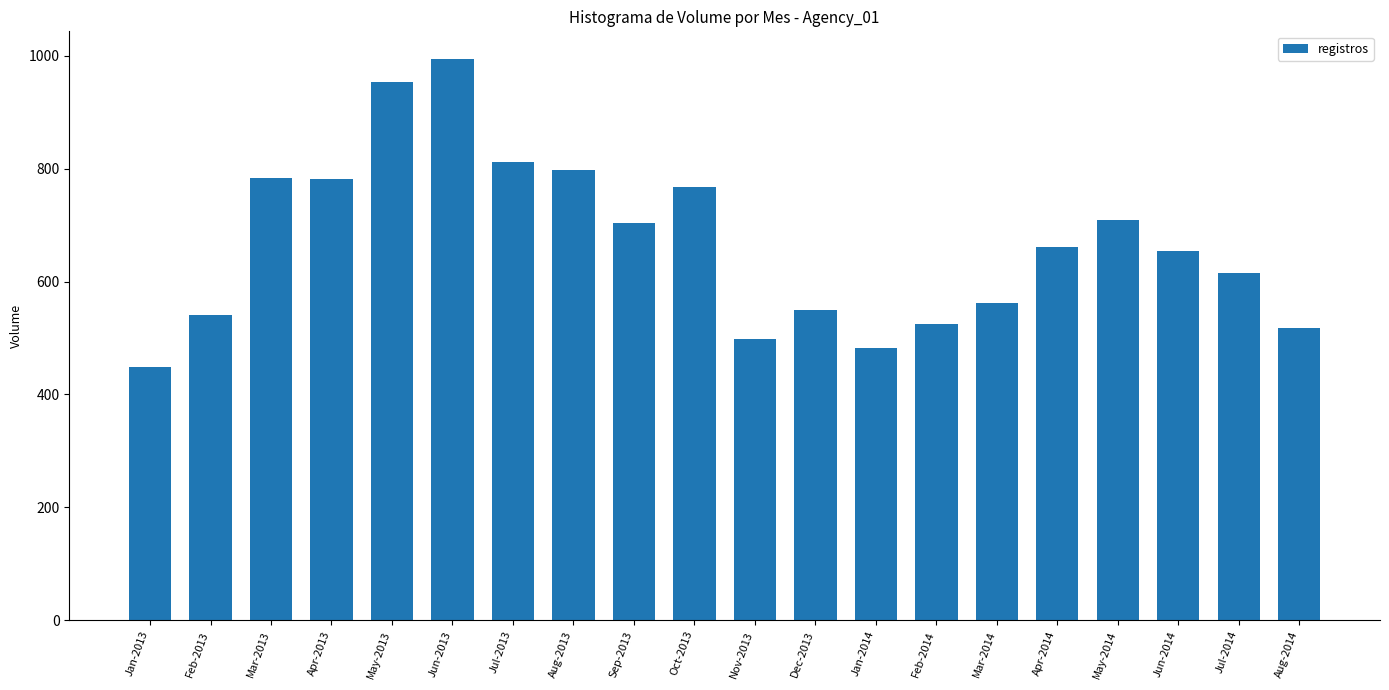

Which category has the highest value across all series?

Jun-2013